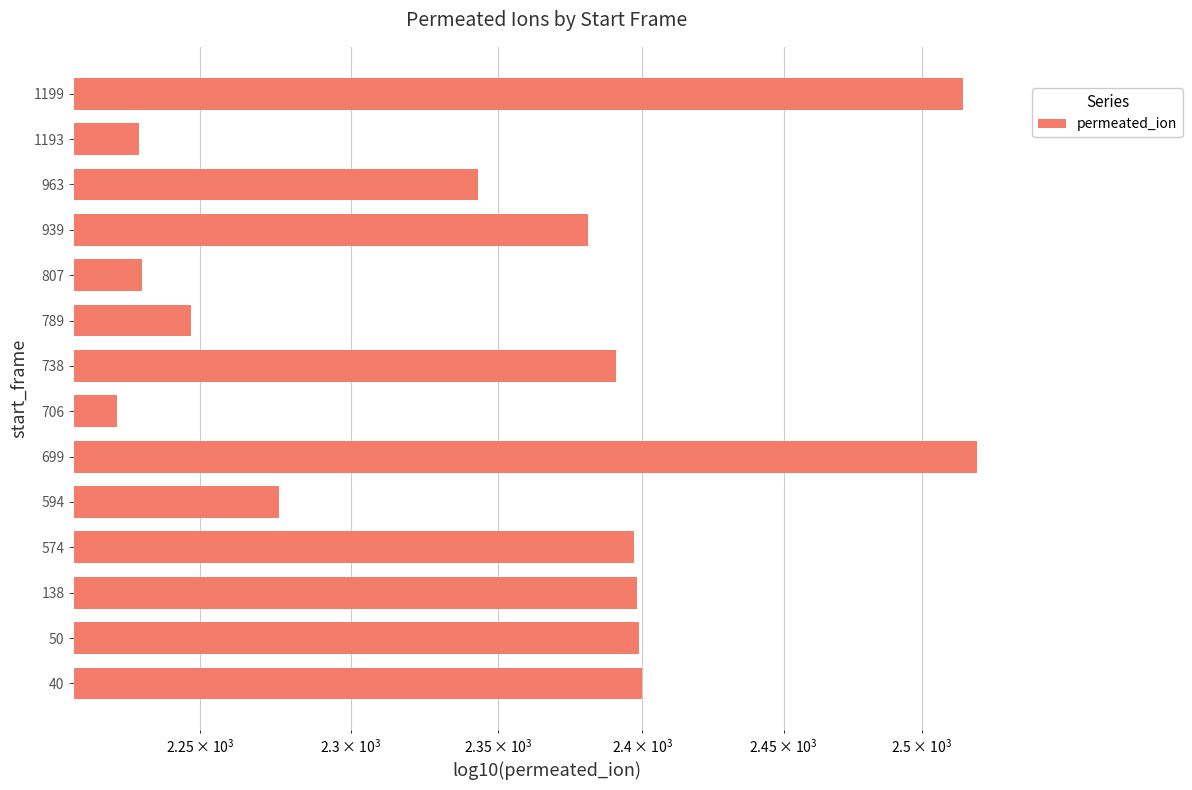

What is the minimum value shown in the chart?

2223